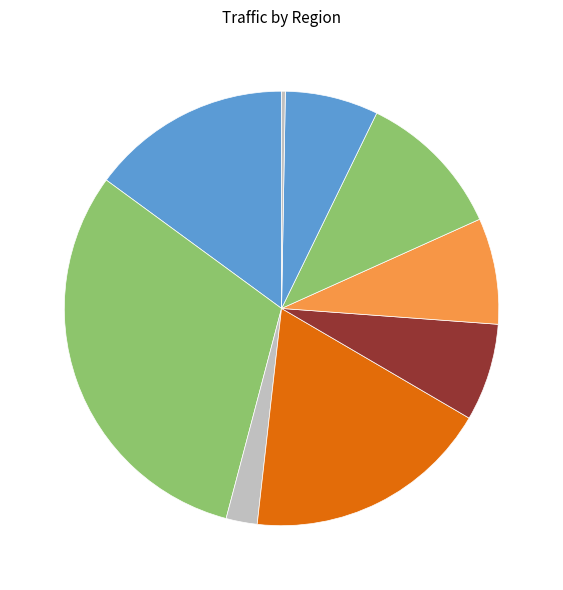

Does any single category account for the majority?

No